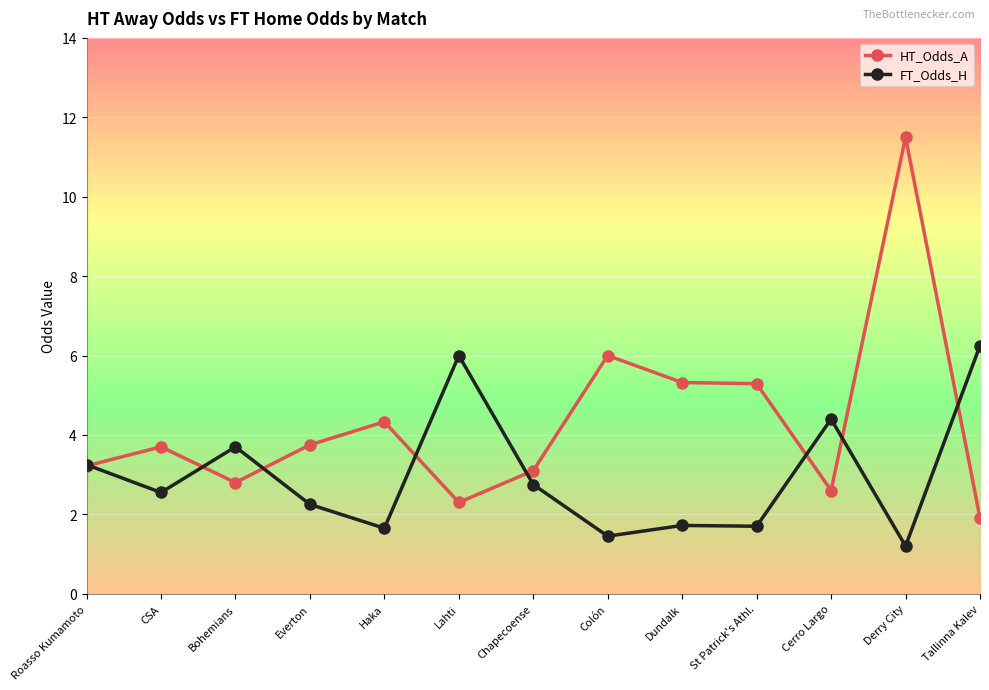

What is the total value across all series at Roasso Kumamoto?

6.5